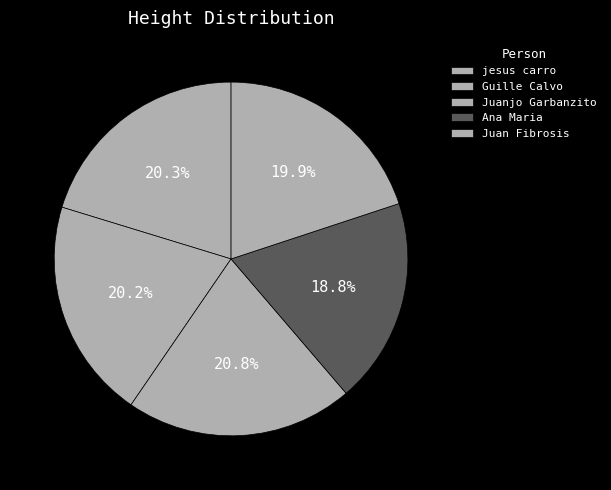

Rank the categories by value from lowest to highest.

Ana Maria, Juan Fibrosis, Guille Calvo, jesus carro, Juanjo Garbanzito